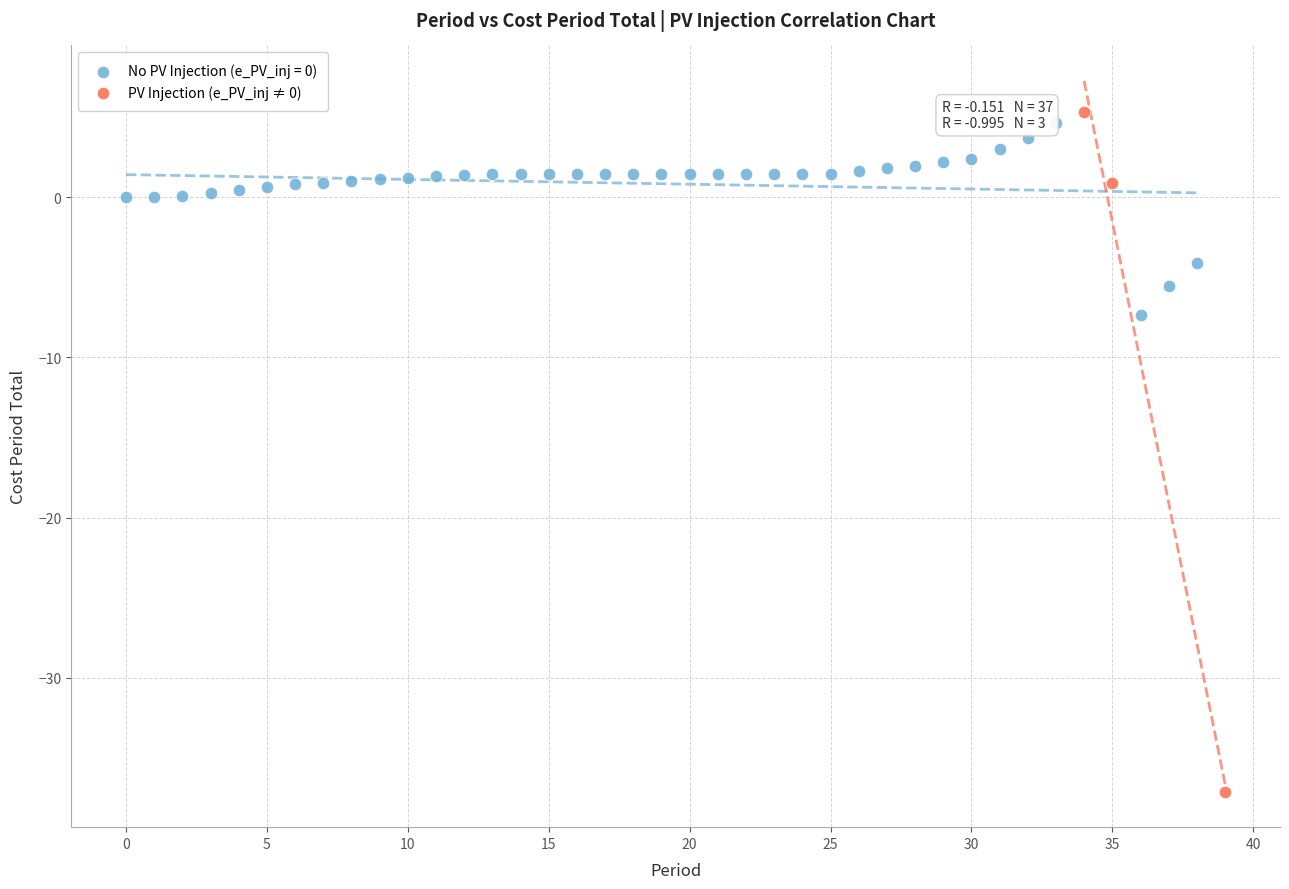

Which series has the widest spread of Y values?

PV Injection (e_PV_inj ≠ 0)